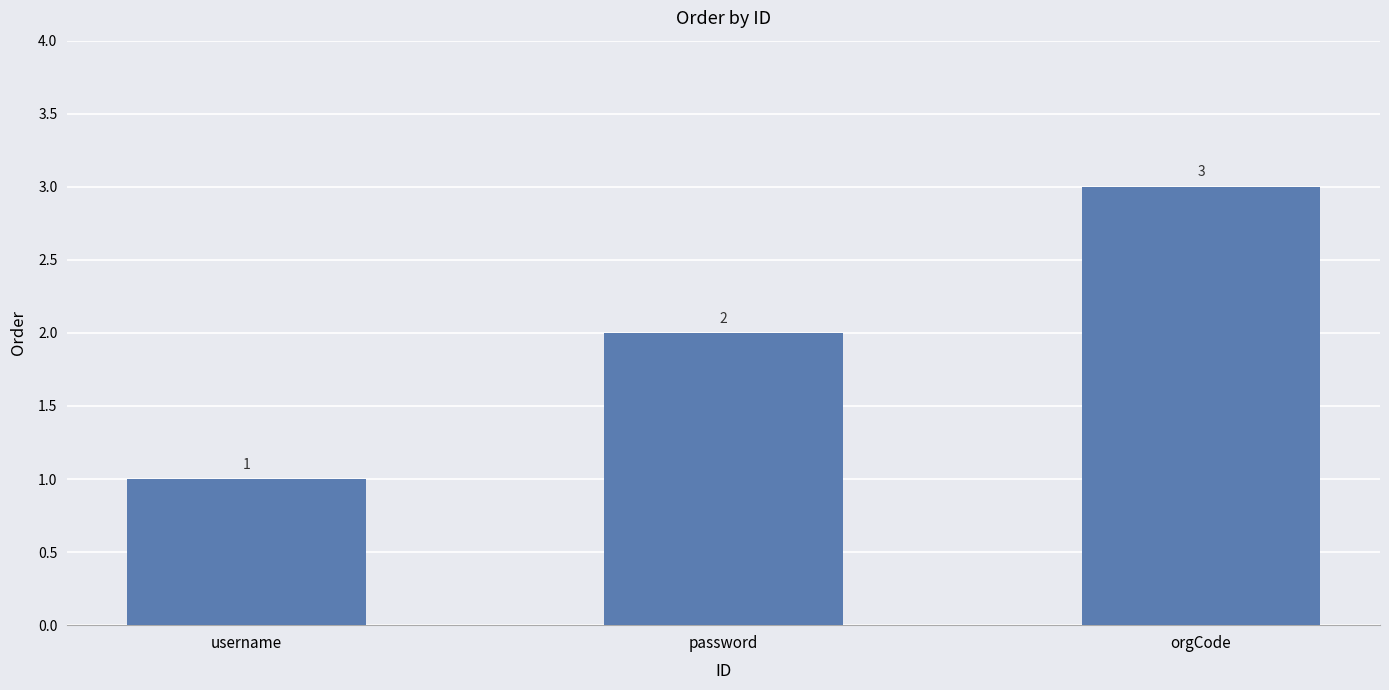

The chart shows a value of 1 at username. True or false?

True